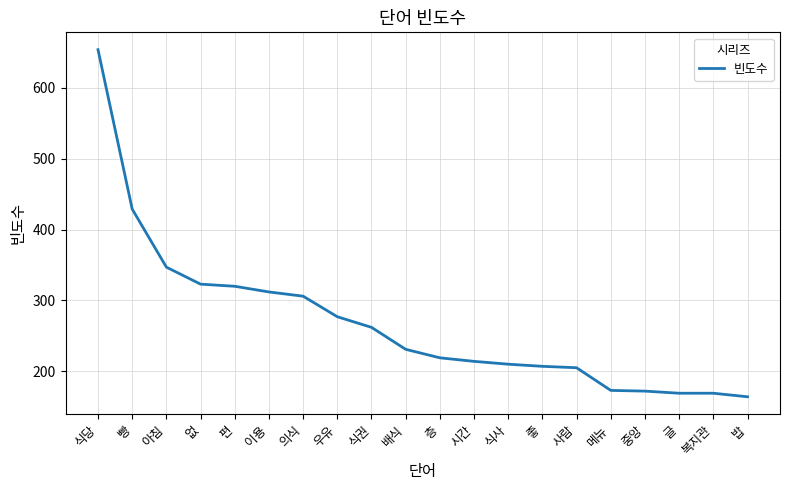

The chart shows a value of 429 at 빵. True or false?

True